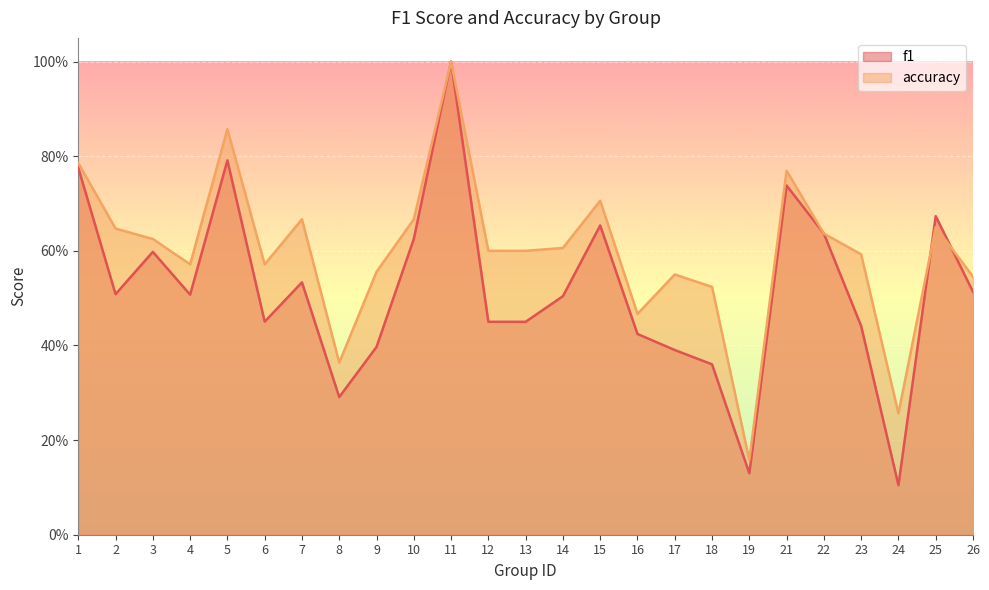

How many f1 values are between 0 and 1?

25